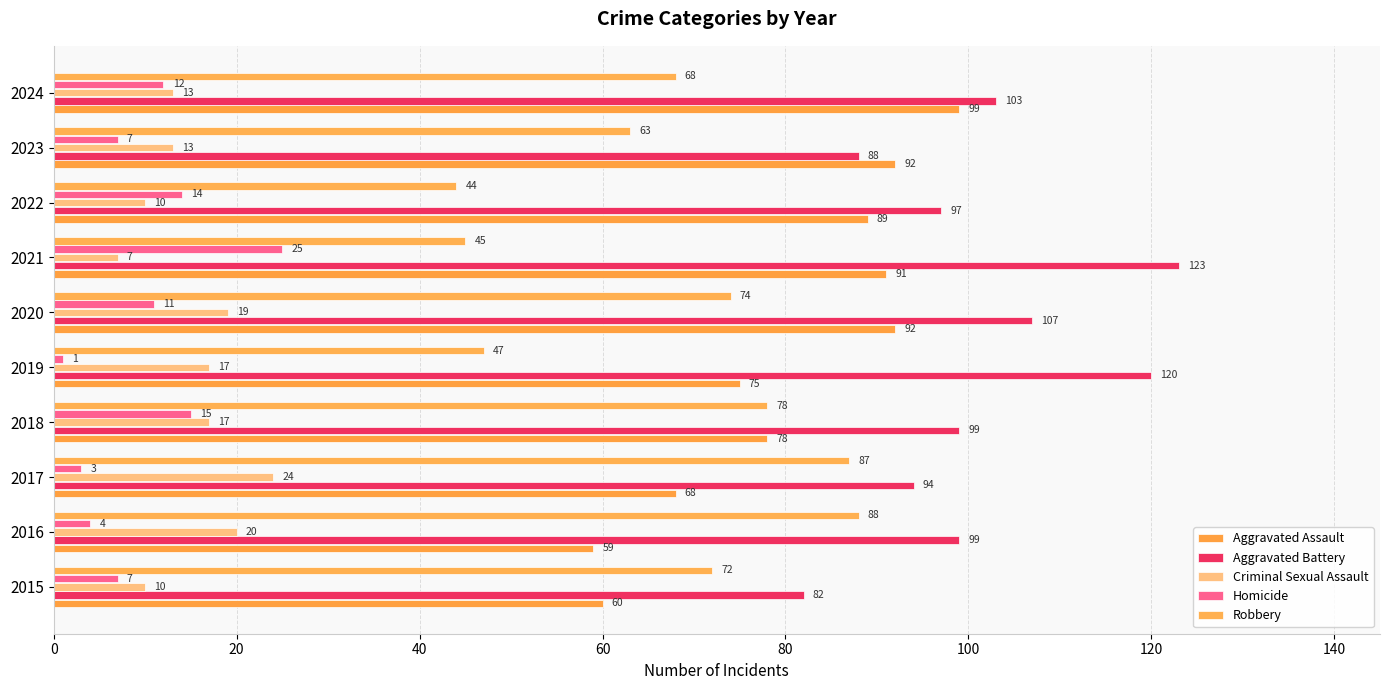

What is the difference between the maximum and second lowest values in the Criminal Sexual Assault series?

14